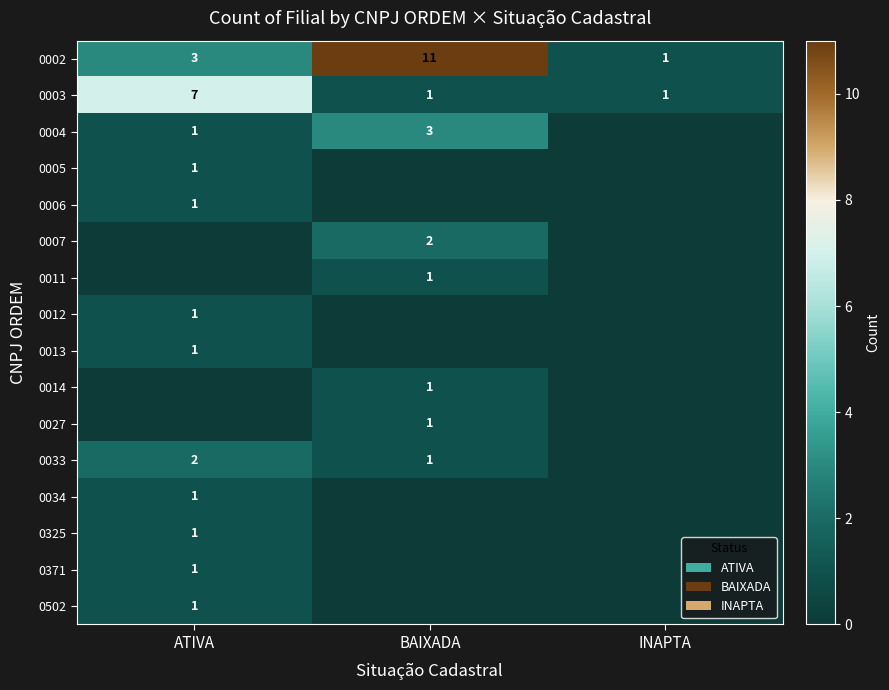

Is it true that 0325 equals 1 at ATIVA?

True